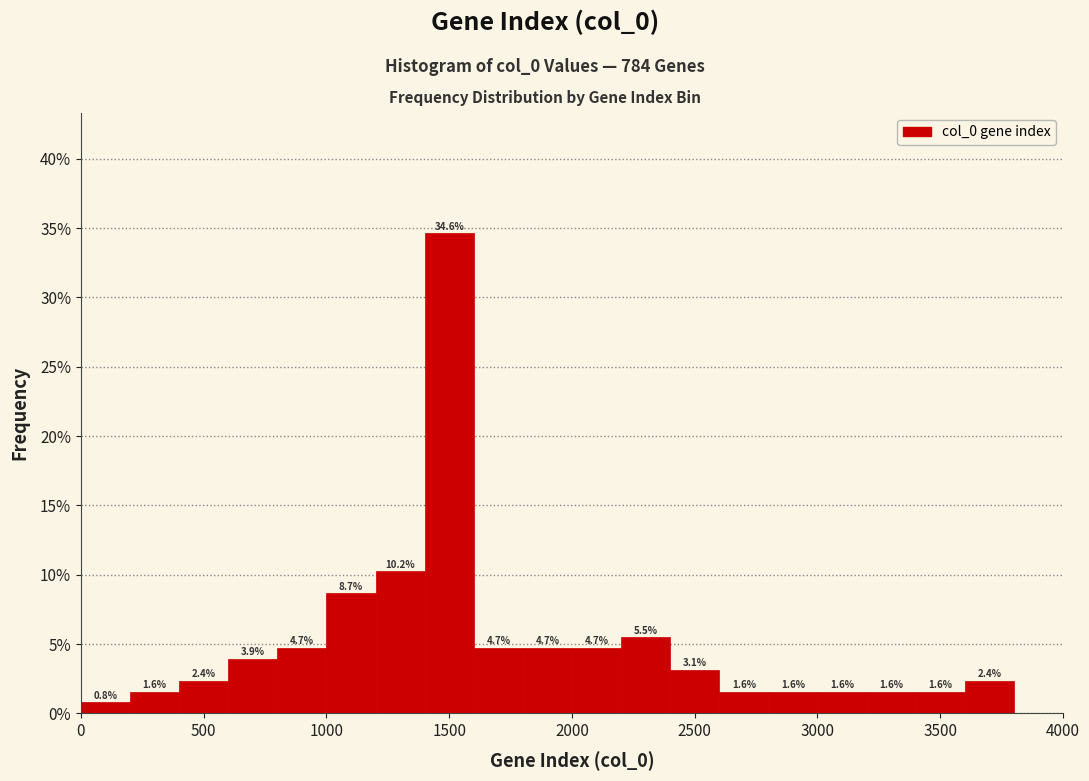

Over which range of the x-axis is the bar tallest?

1400 to 1600